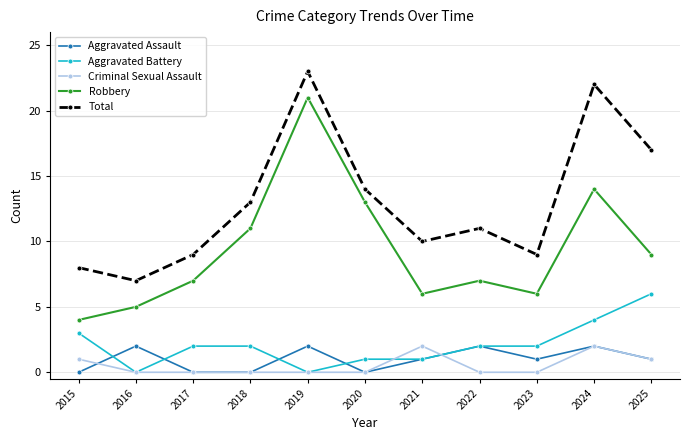

At which category does Robbery reach its first local peak?

2019